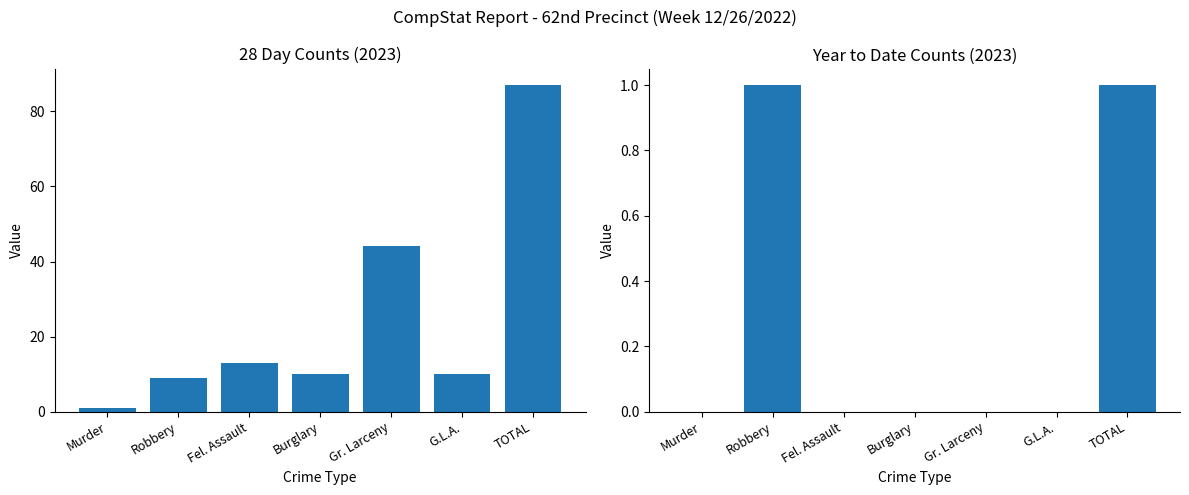

What is the spread (max minus min) of values at Burglary?

10